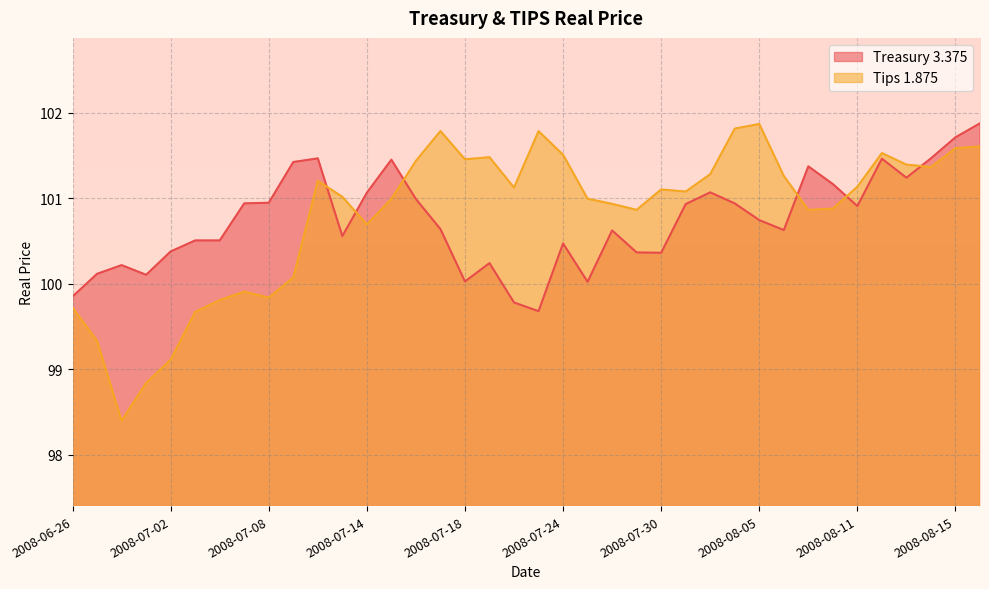

True or false: Treasury 3.375 and Tips 1.875 cross at least once.

True